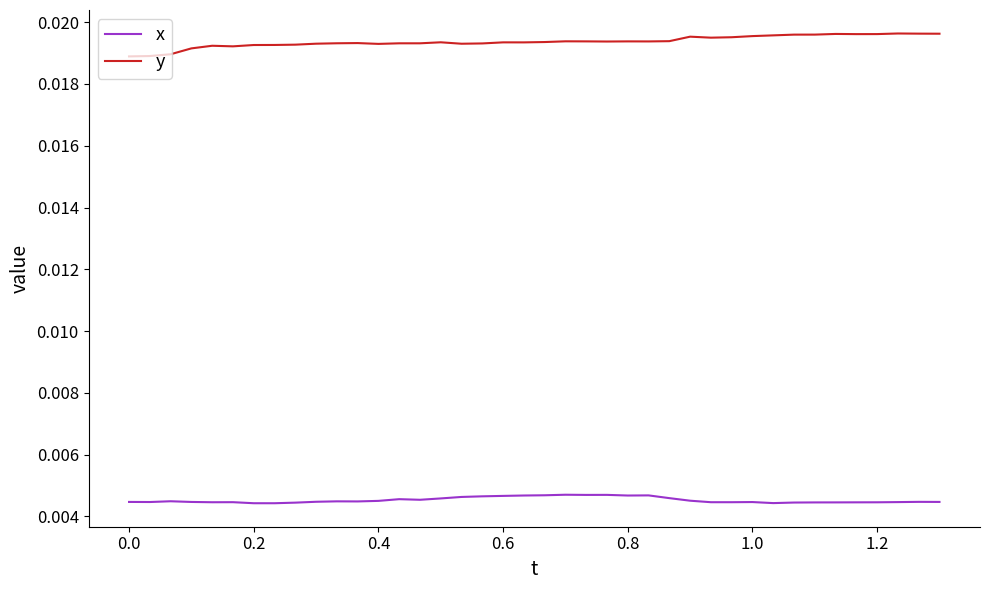

In x, how many points are lower than both neighbors (excluding endpoints)?

9